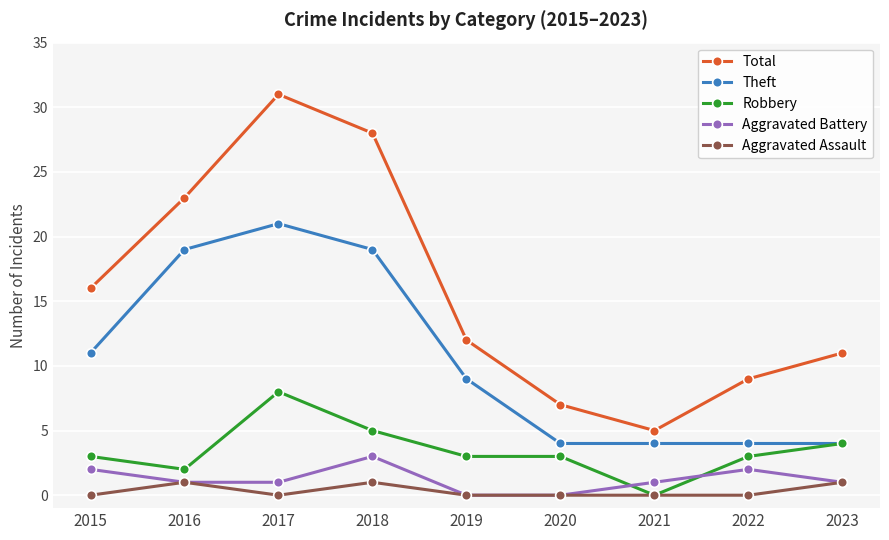

Between 2018 and 2019, which series saw the biggest shift?

Total